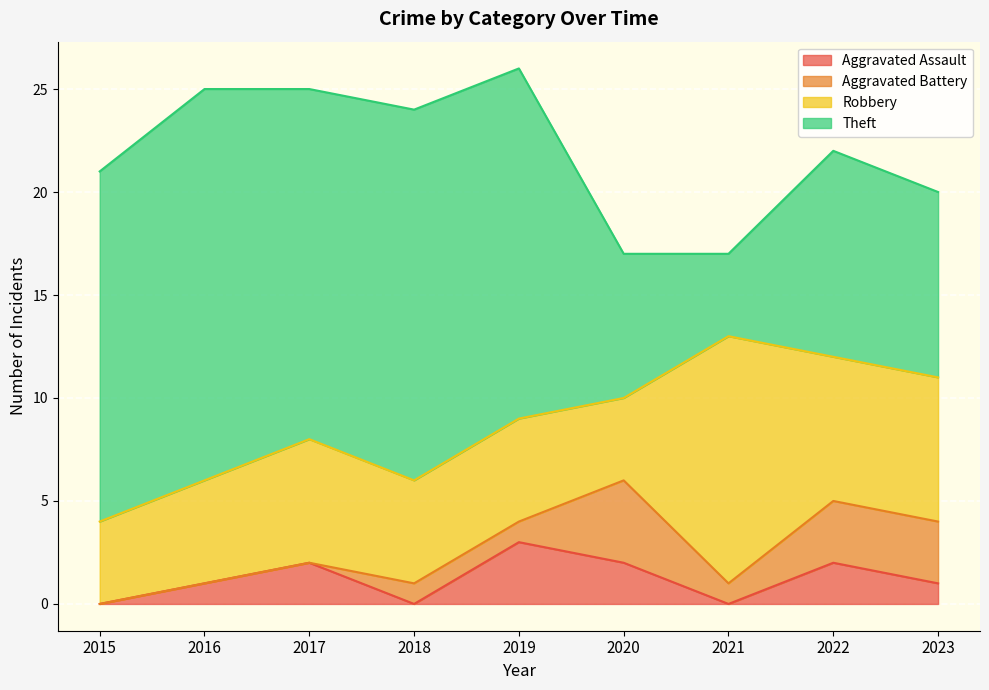

After their last crossing, which series has the higher values: Theft or Robbery?

Theft